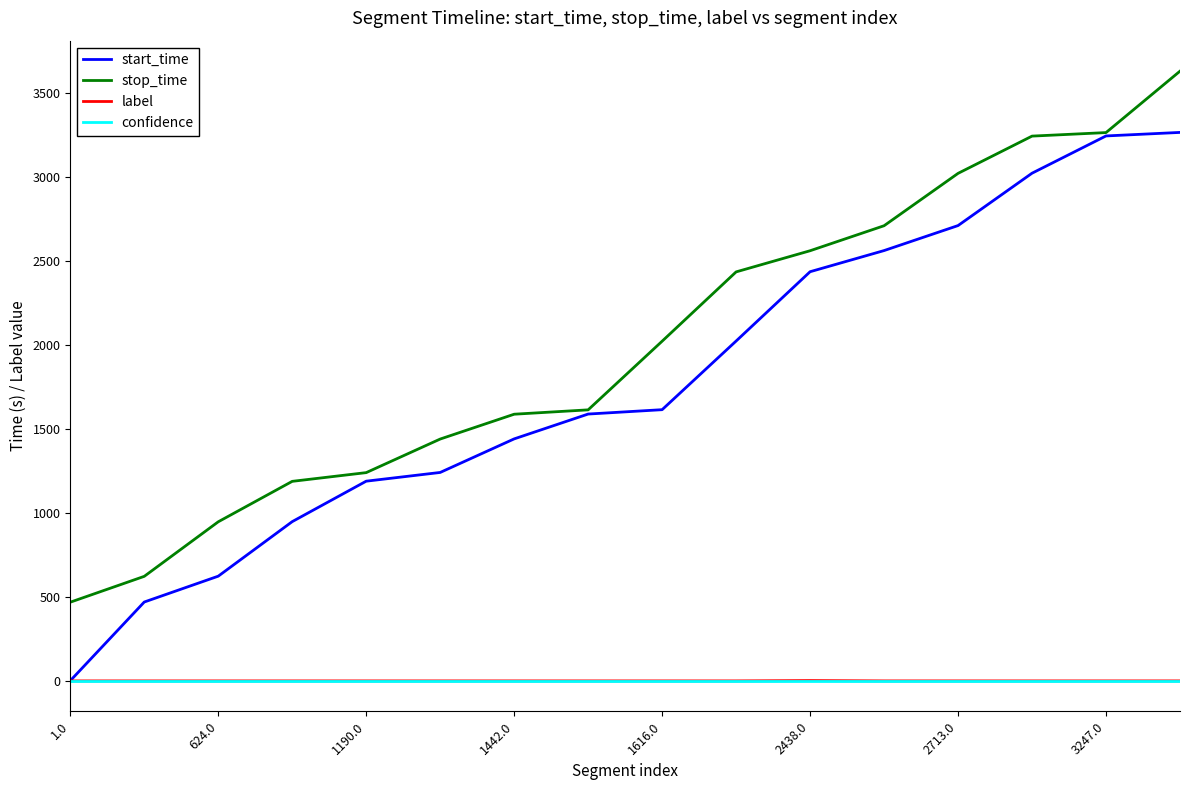

What are all the series names shown in the legend?

start_time, stop_time, label, confidence